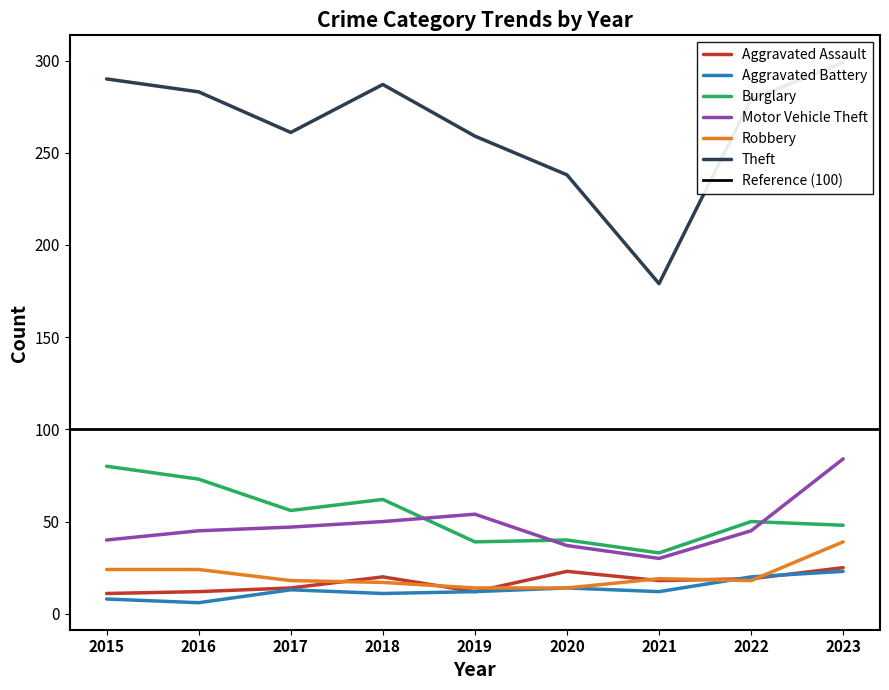

At which category does the chart reach its minimum across all series?

2016